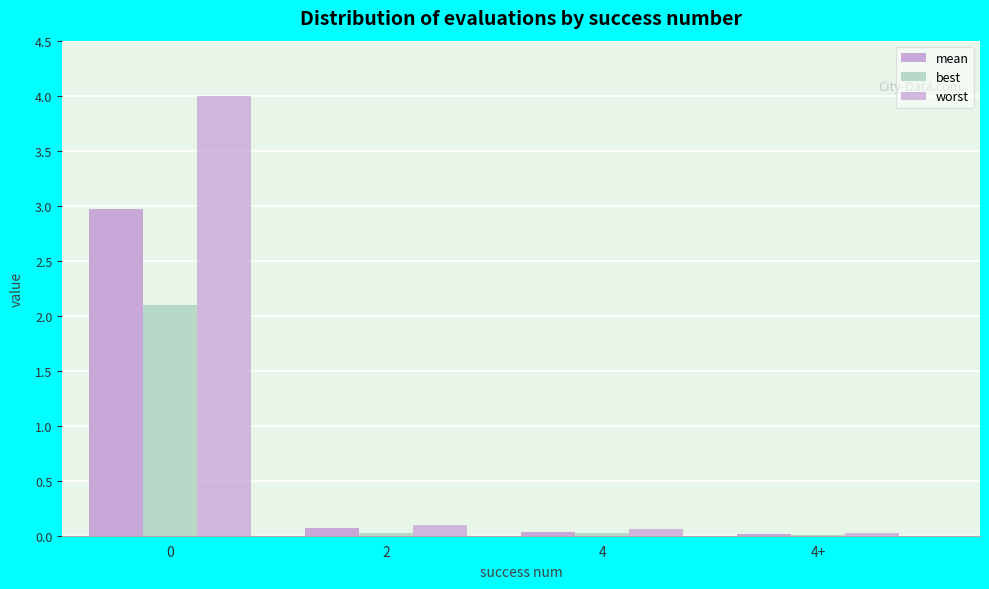

Reading left to right, extract all data points from this chart.

mean: 3.0	0.1	0.0	0.0
best: 2.1	0.0	0.0	0.0
worst: 4.0	0.1	0.1	0.0